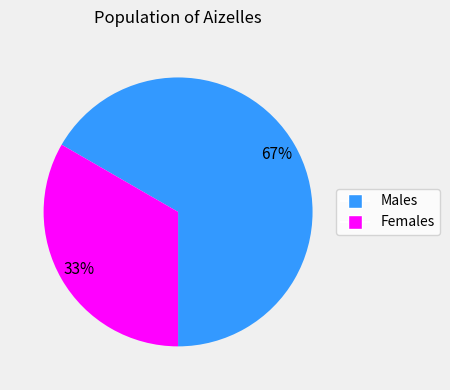

To the nearest percent, what is the average slice percentage?

50%